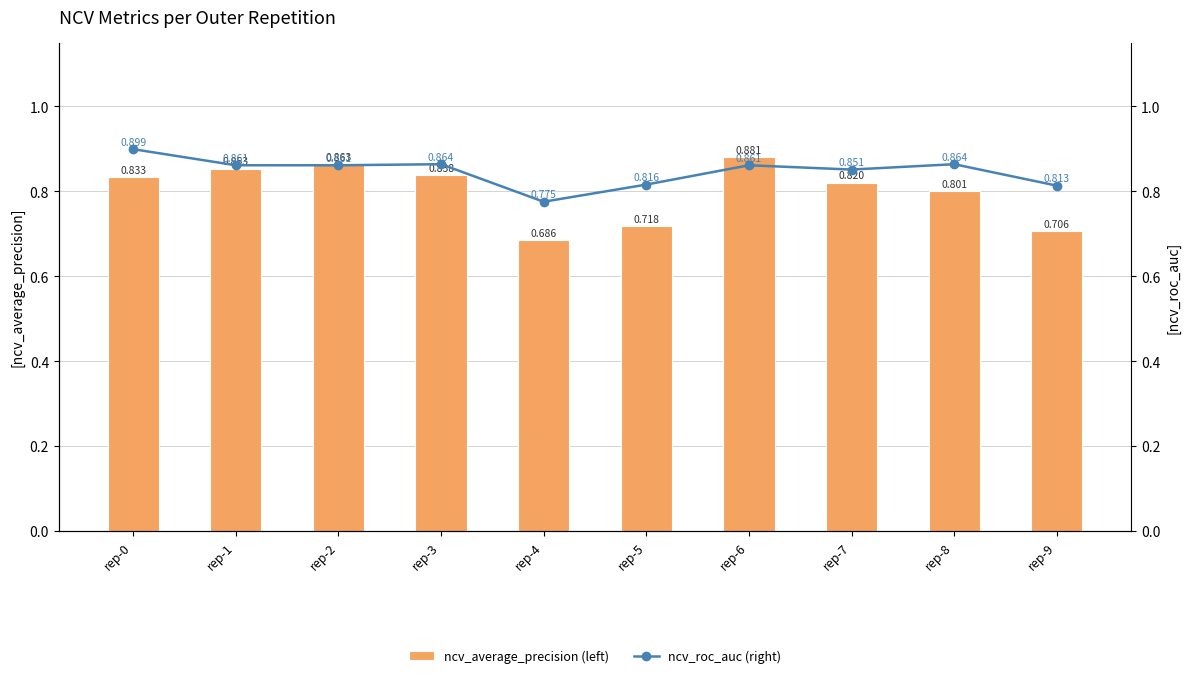

Which series changed the most between rep-3 and rep-6?

ncv_average_precision (left)